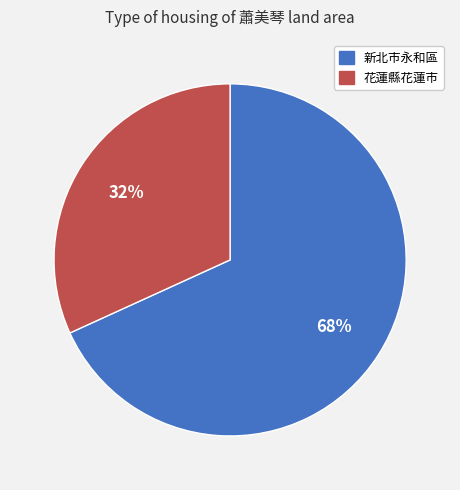

To the nearest percent, what is the average slice percentage?

50%